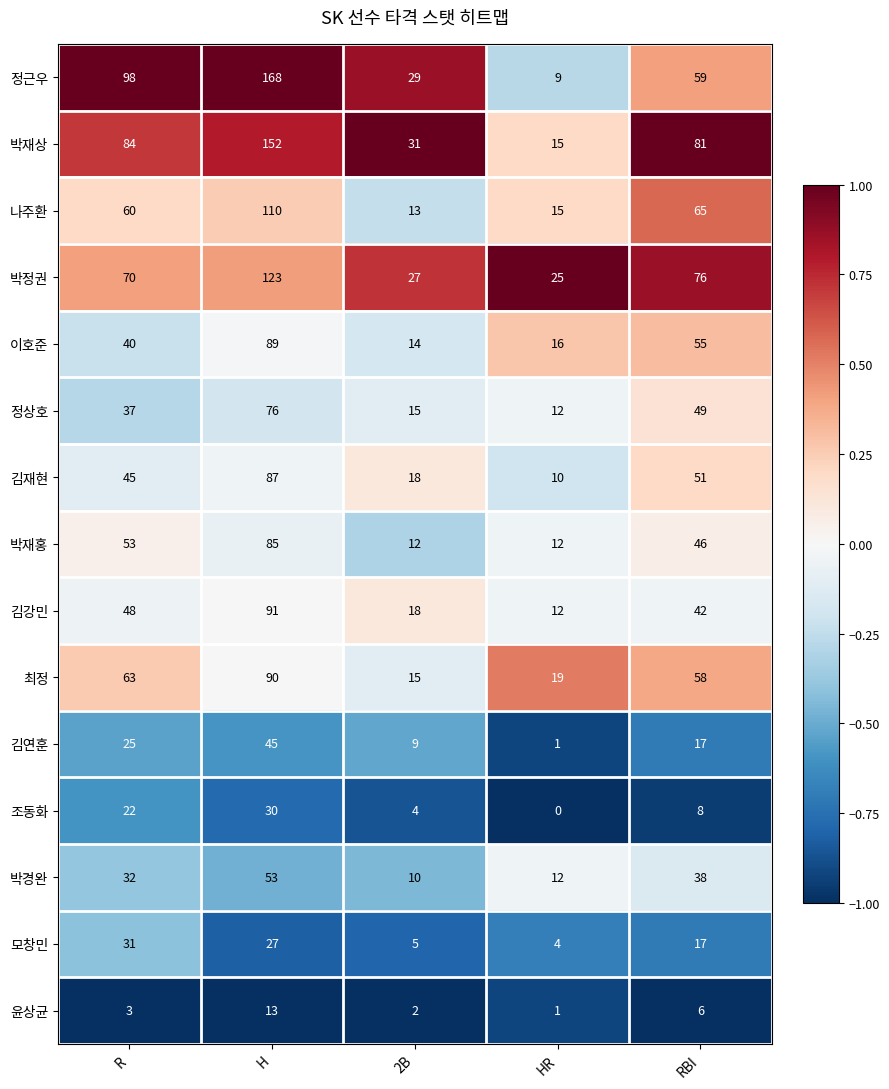

Rank the series at H from highest to lowest value.

정근우, 박재상, 박정권, 나주환, 김강민, 최정, 이호준, 김재현, 박재홍, 정상호, 박경완, 김연훈, 조동화, 모창민, 윤상균